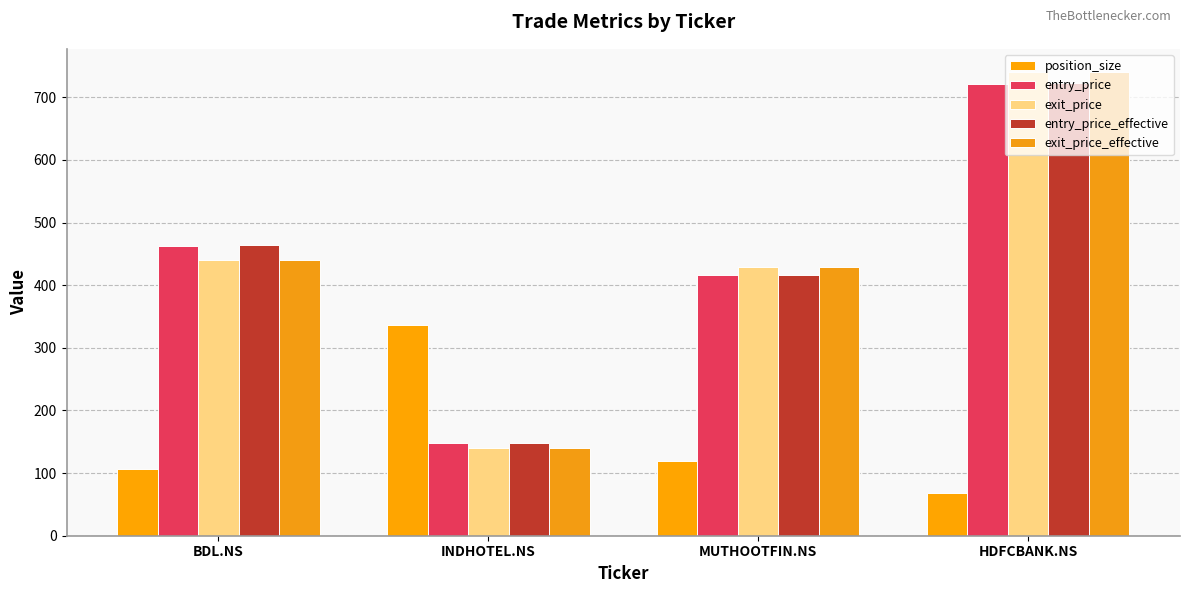

Are the bars grouped side by side (vs. stacked)?

Yes